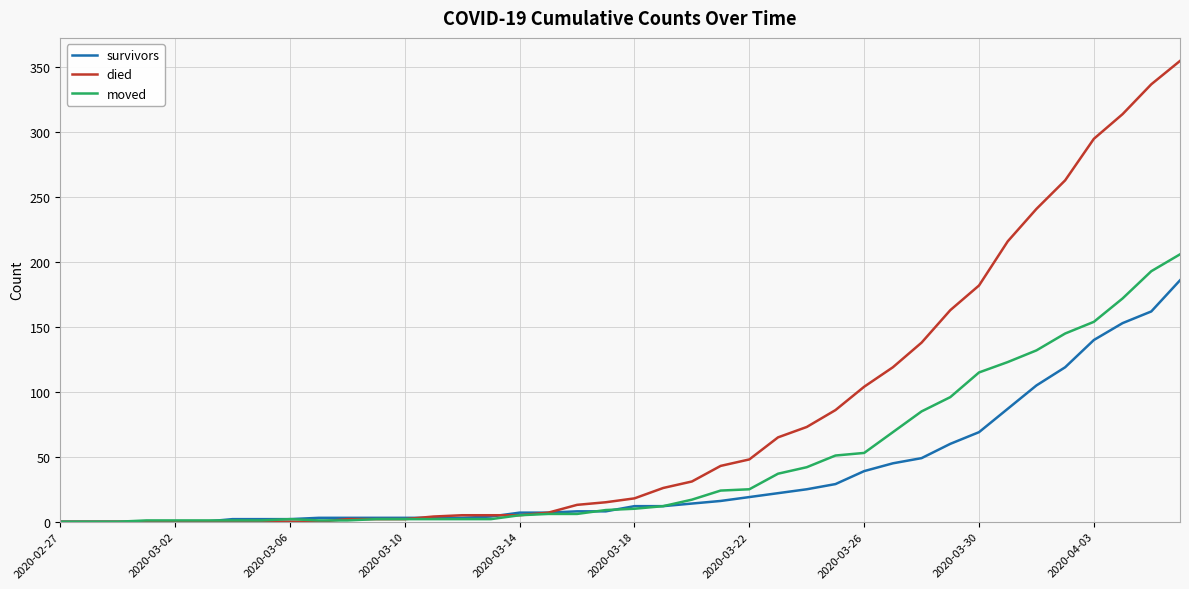

Rank the series by their average value, from lowest to highest.

survivors, moved, died